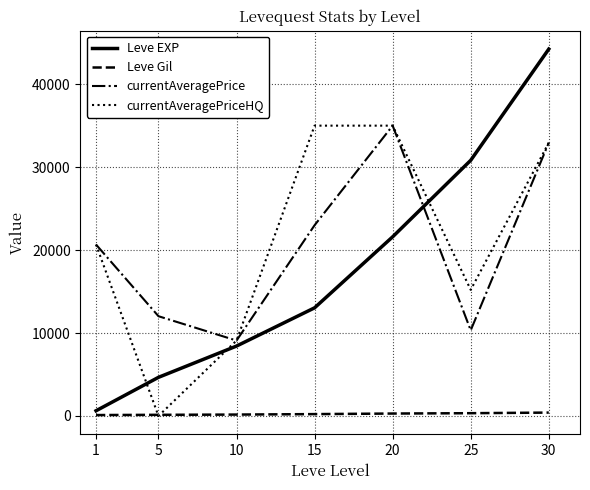

Rank the categories by Leve EXP value from lowest to highest.

1, 5, 10, 15, 20, 25, 30